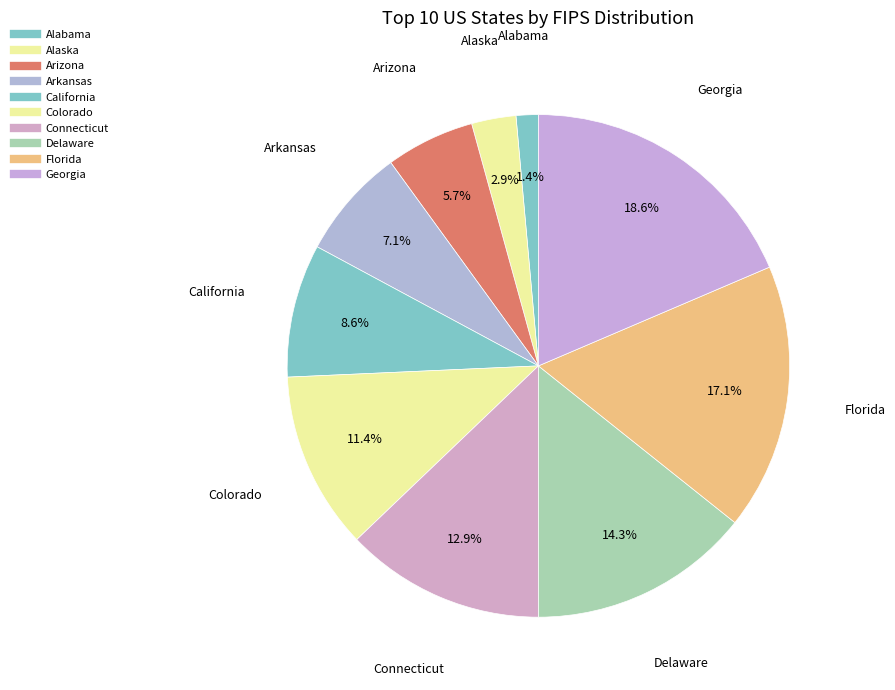

How many slices are in this pie chart?

10